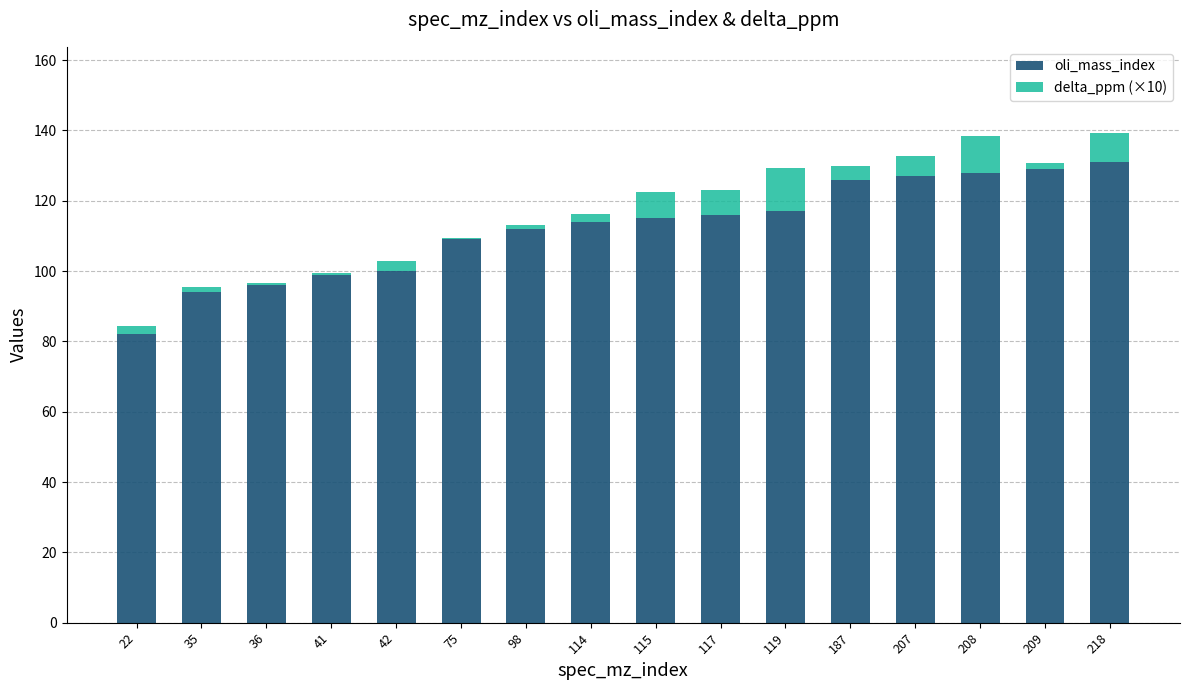

What is the average value of the oli_mass_index series?

112.2